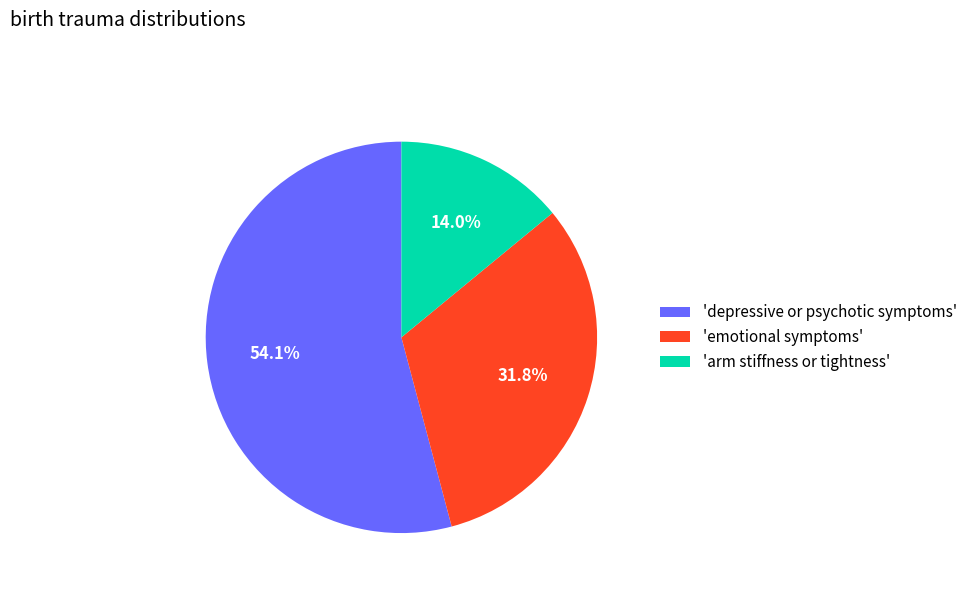

Which category has the smallest portion of the pie?

'arm stiffness or tightness'